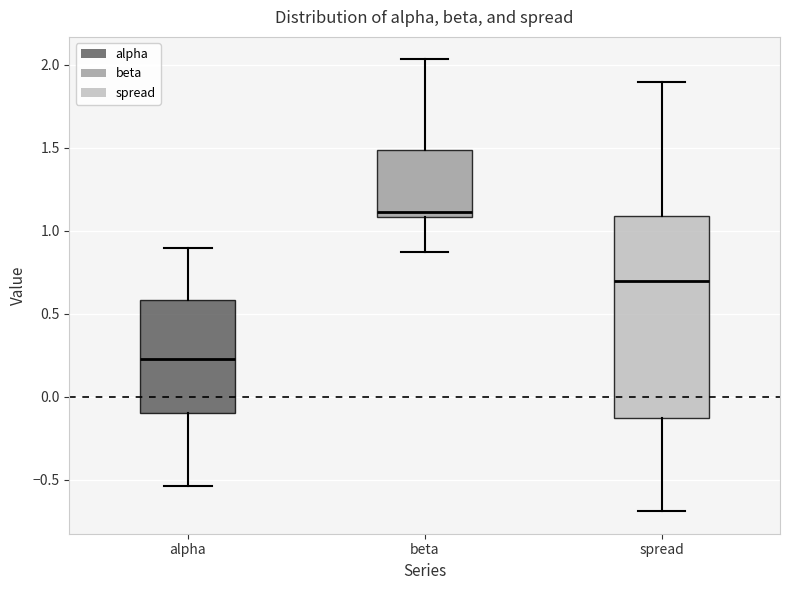

Reading left to right, read every box against the y-axis: the position of its median line, the range the box covers, and the ends of its whiskers. The values are not printed on the chart, so give them approximately, as read against the axis.

alpha: median 0.25, box -0.10 to 0.60, whiskers -0.55 to 0.90
beta: median 1.10 (just above the box's lower edge), box 1.10 to 1.50, whiskers 0.85 to 2.05
spread: median 0.70, box -0.10 to 1.10, whiskers -0.70 to 1.90